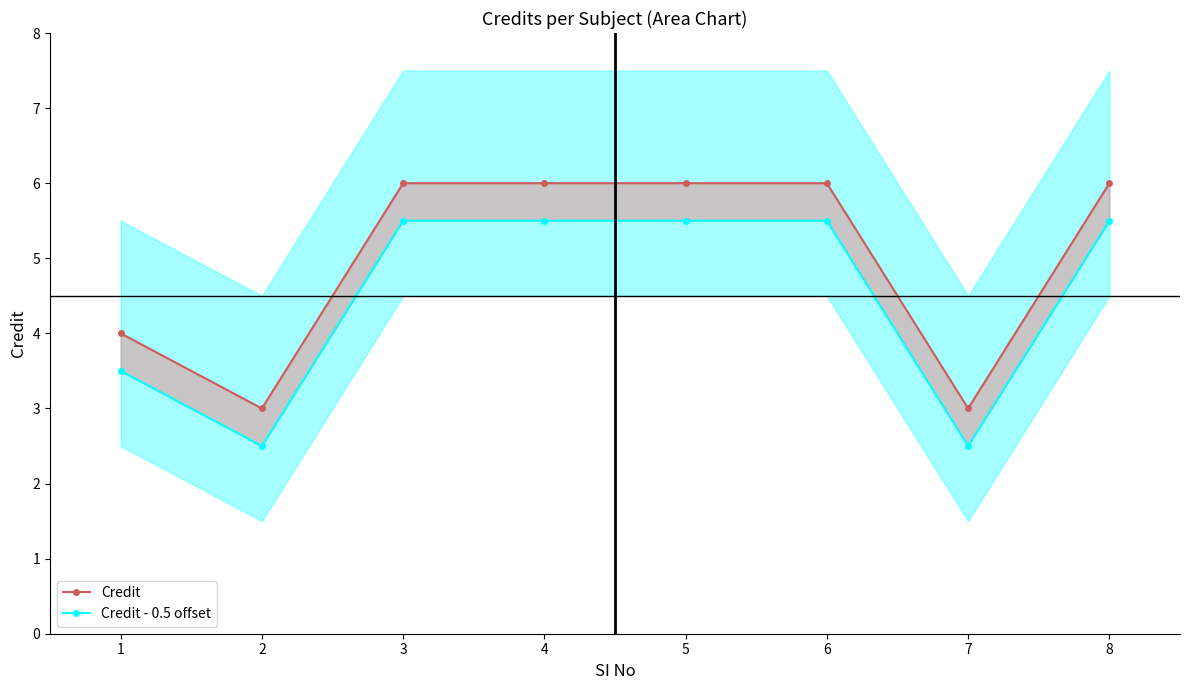

Does the chart display data point markers on the line(s)?

Yes